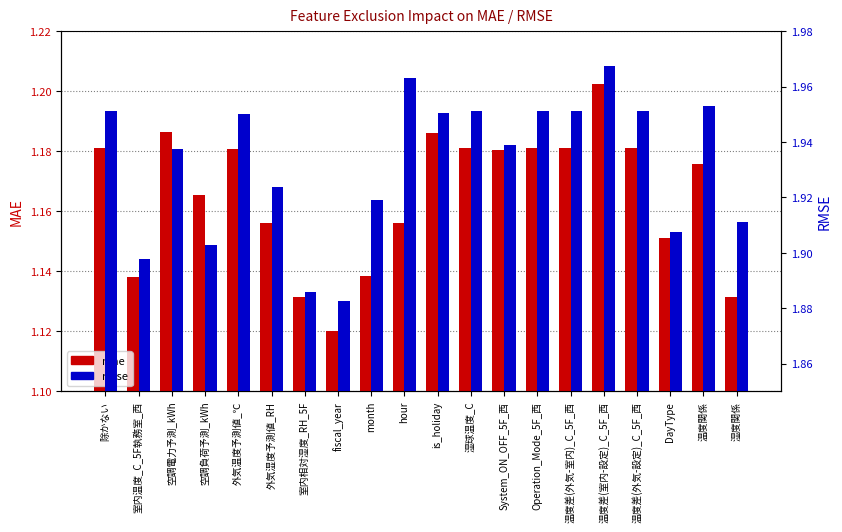

Is it true that mae equals 0.0 at System_ON_OFF_5F_西?

False